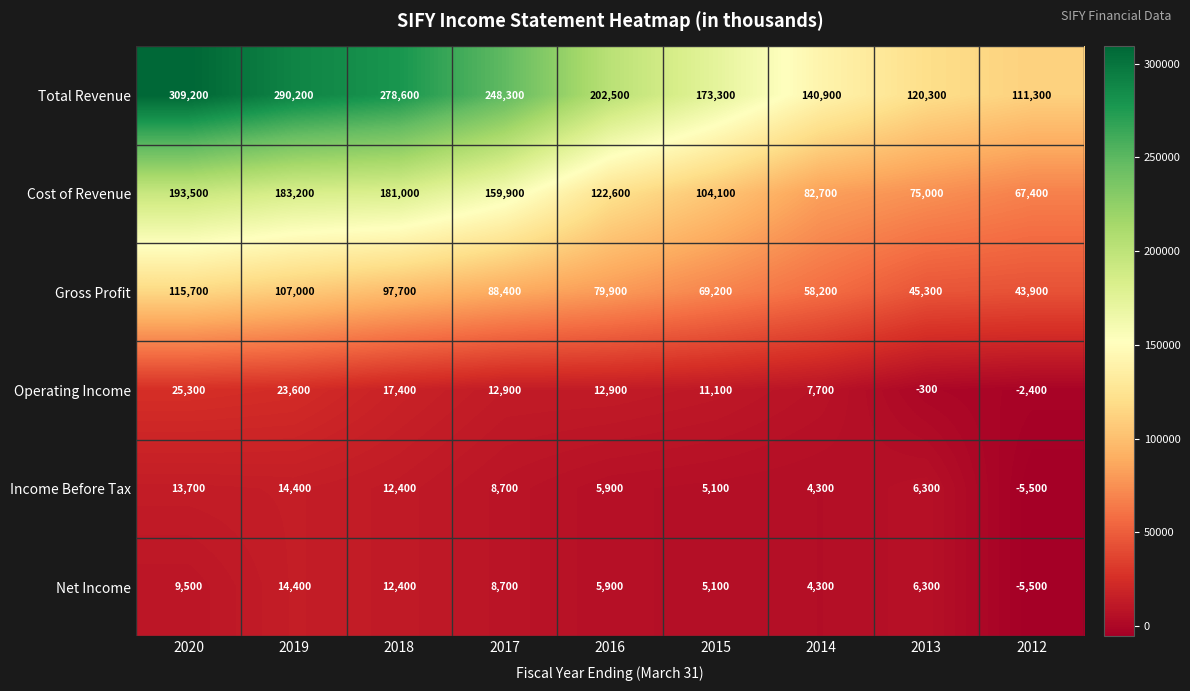

What is the sum of the Gross Profit values at 2015 and 2019?

176200